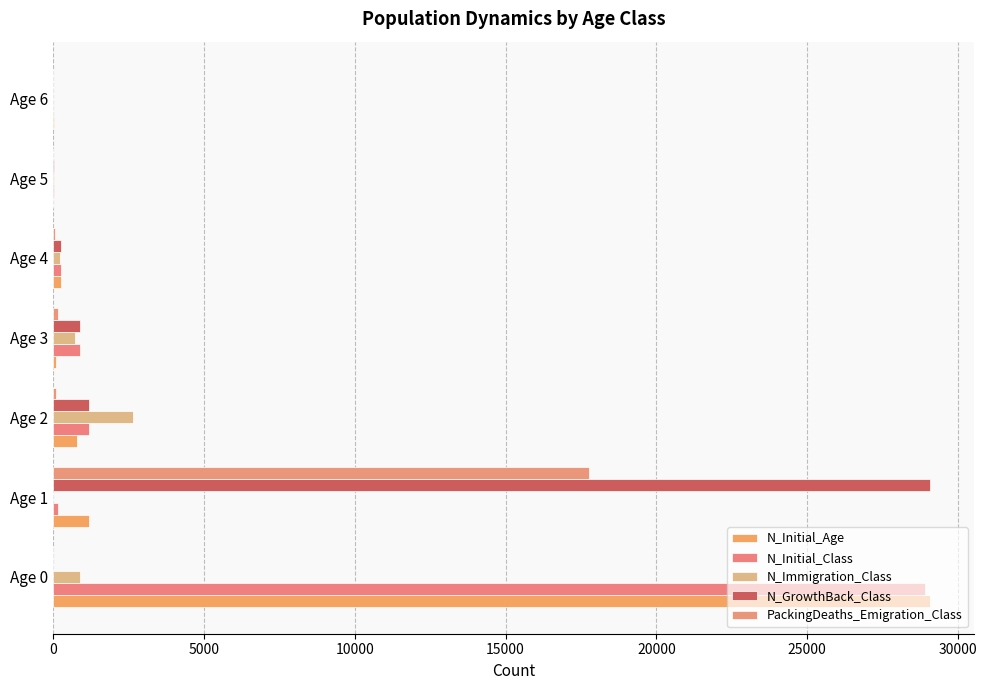

Count the number of data series in this chart.

5